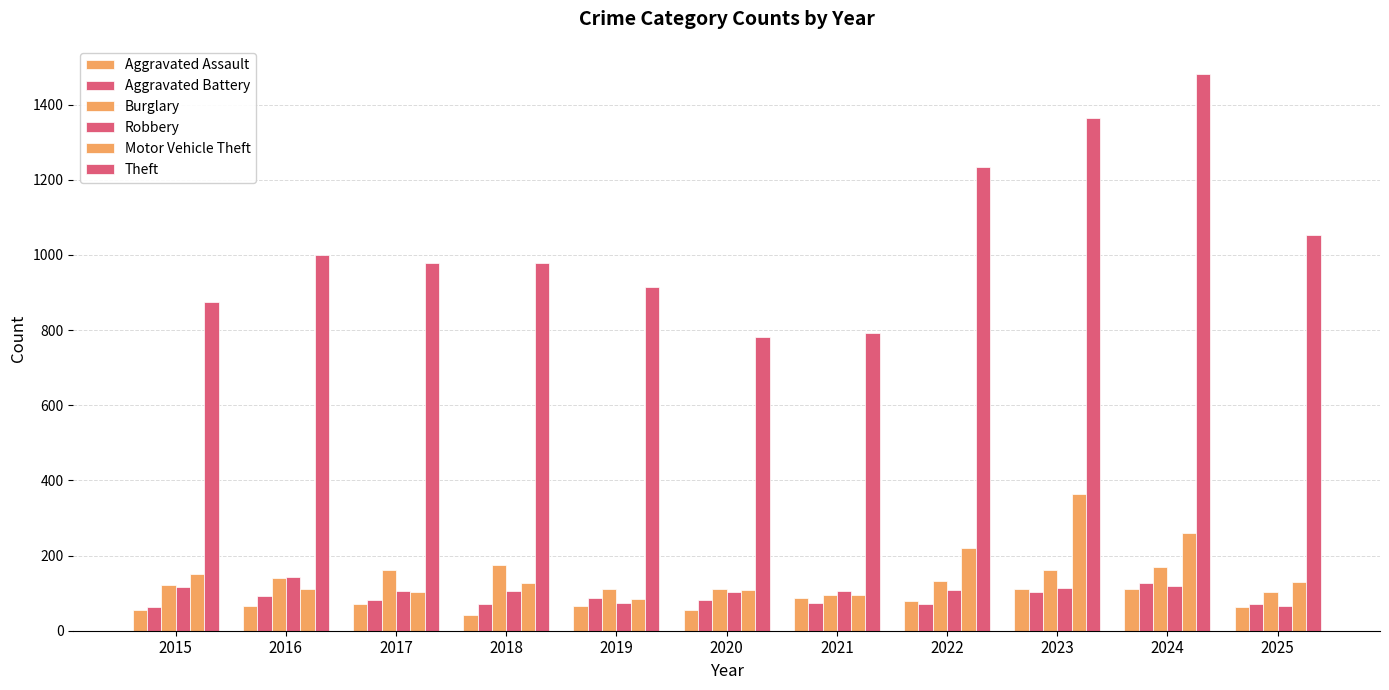

Which category has the lowest value across all series?

2018